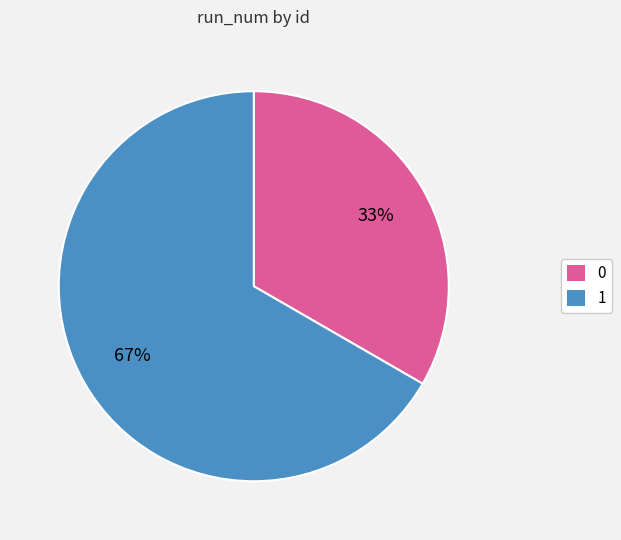

Count the number of slices in the pie.

2